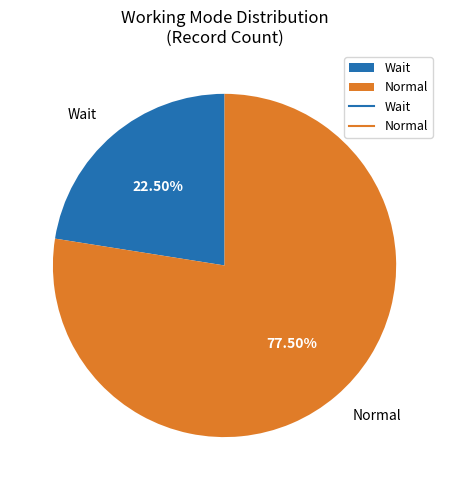

Is there a majority slice in this chart?

Yes